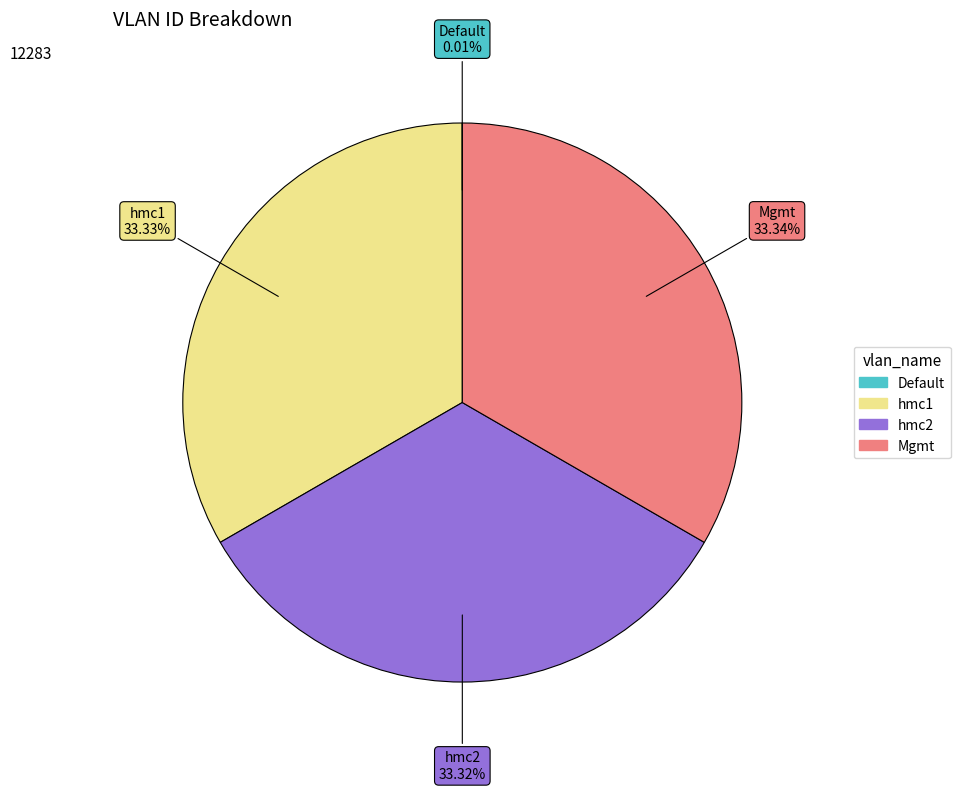

To the nearest percent, what portion does hmc1 represent?

33%